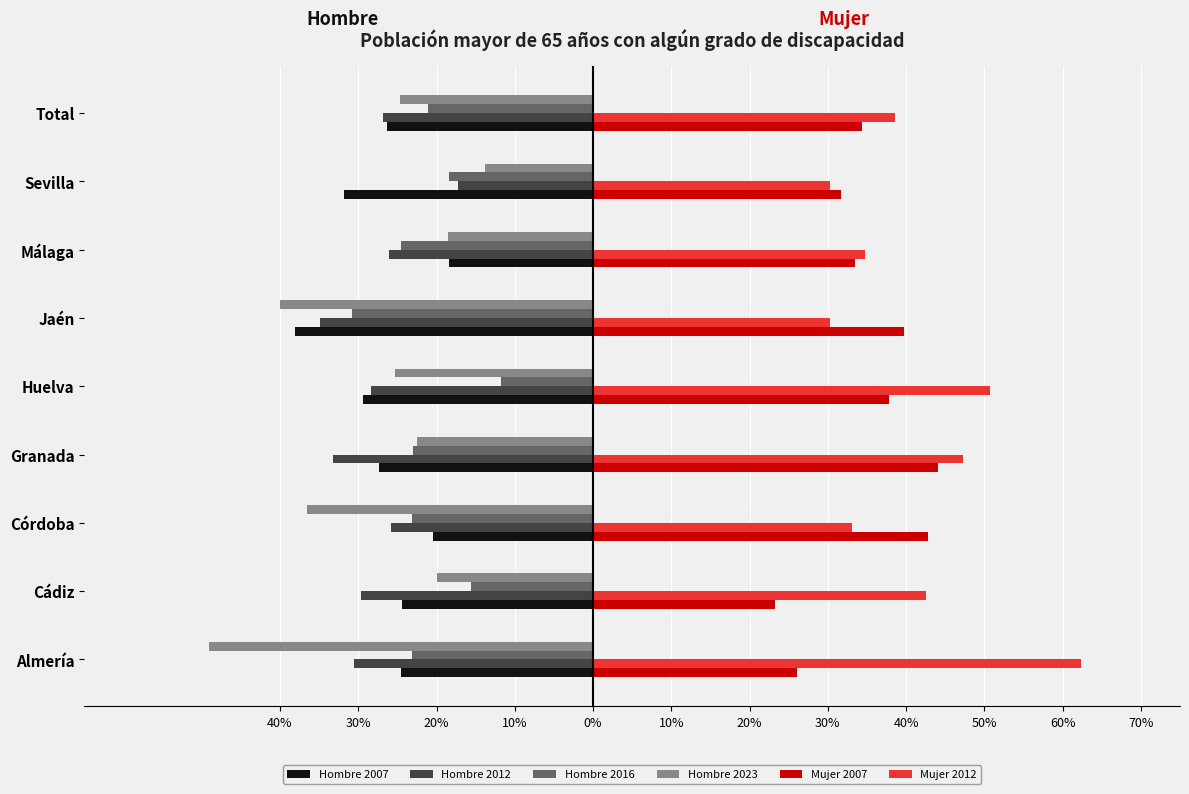

What are all the series names shown in the legend?

Hombre 2007, Hombre 2012, Hombre 2016, Hombre 2023, Mujer 2007, Mujer 2012